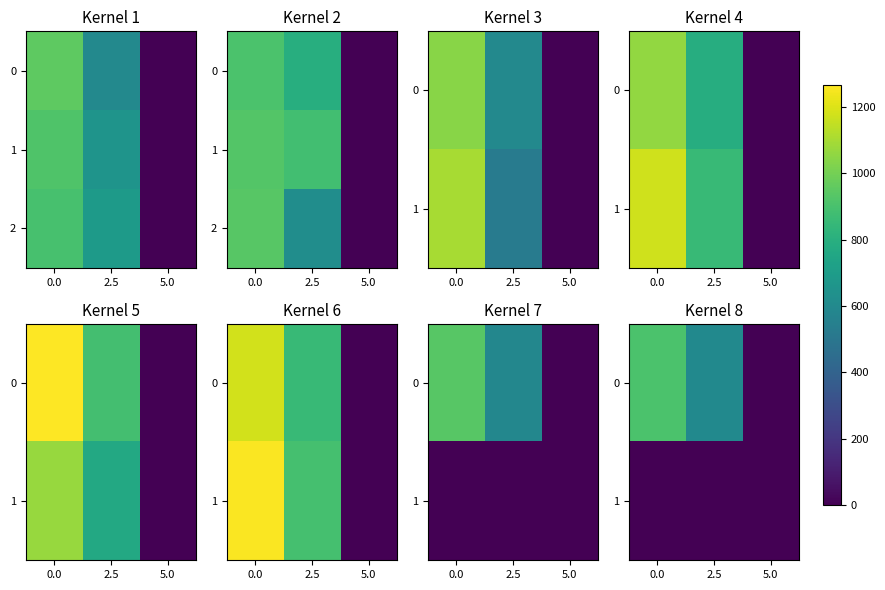

Is it true that 0 equals 1.3 at 5.0?

False